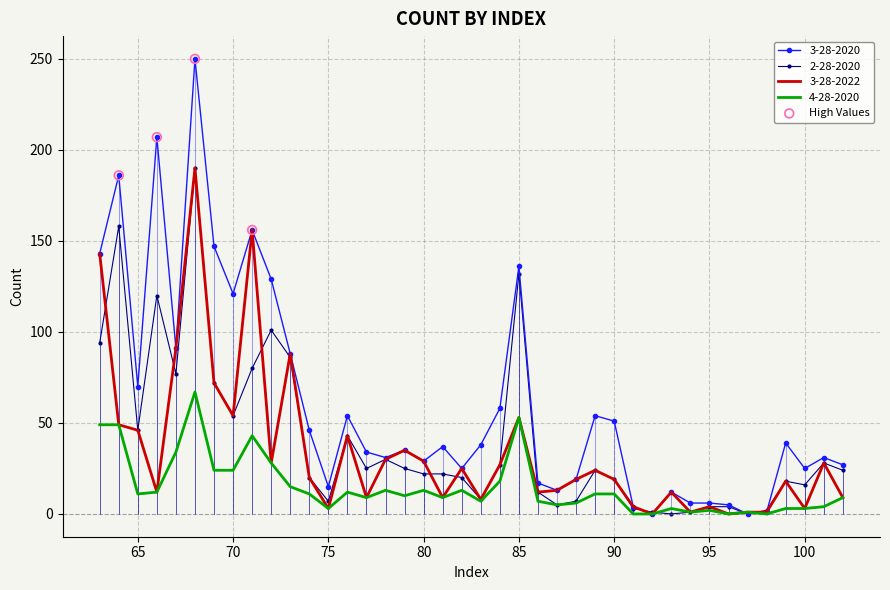

Which series has the largest range (max minus min)?

3-28-2020